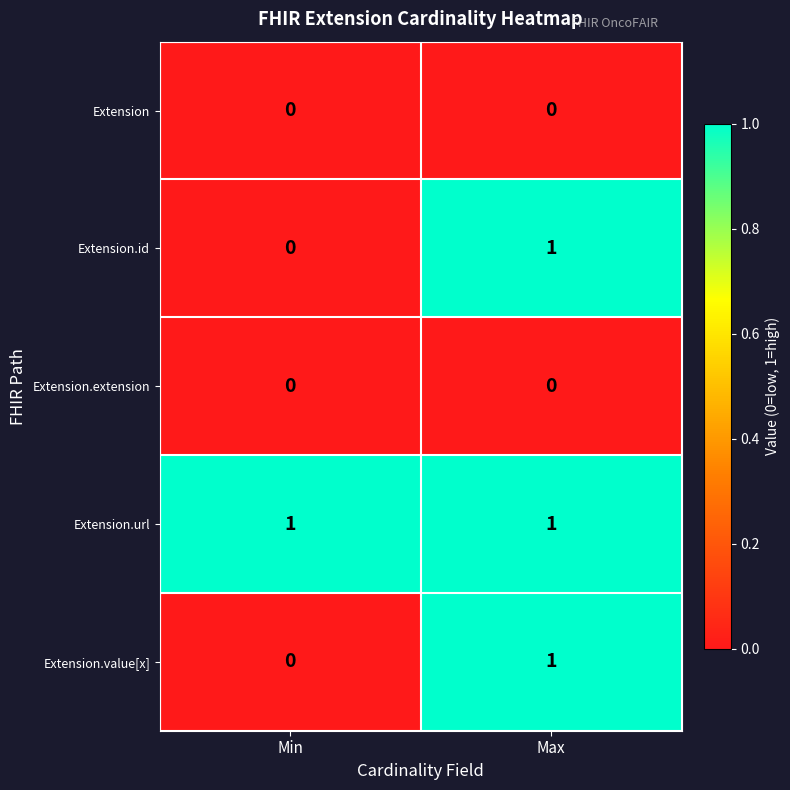

List the labels in order of Extension.value[x] value, largest first.

Max, Min